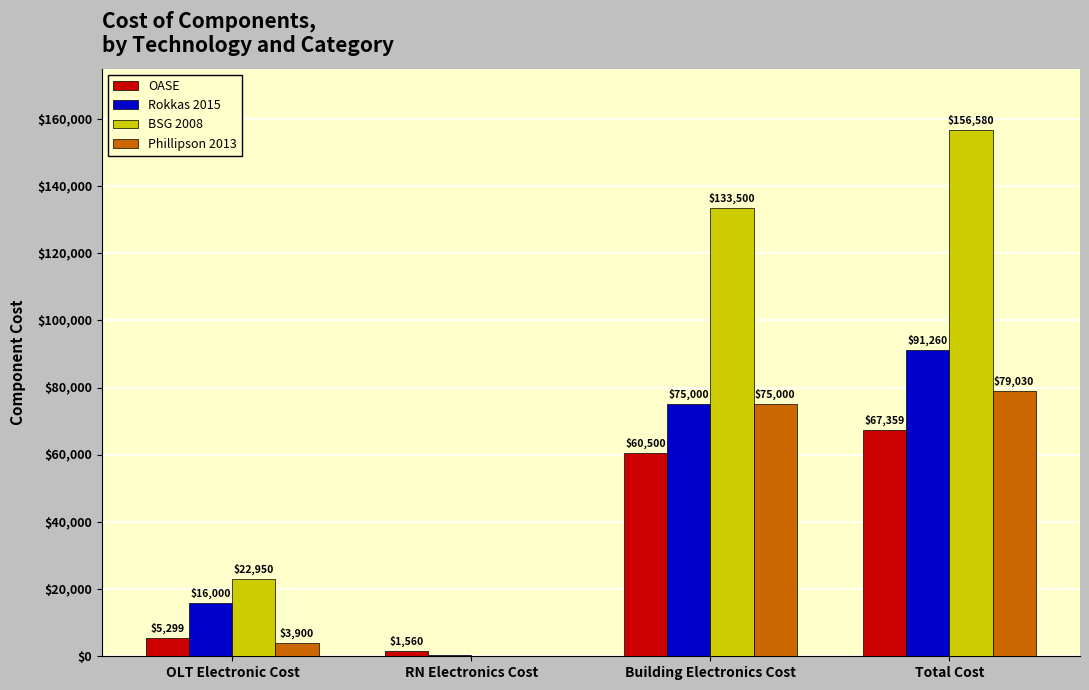

What is the sum of all BSG 2008 values?

313160.0